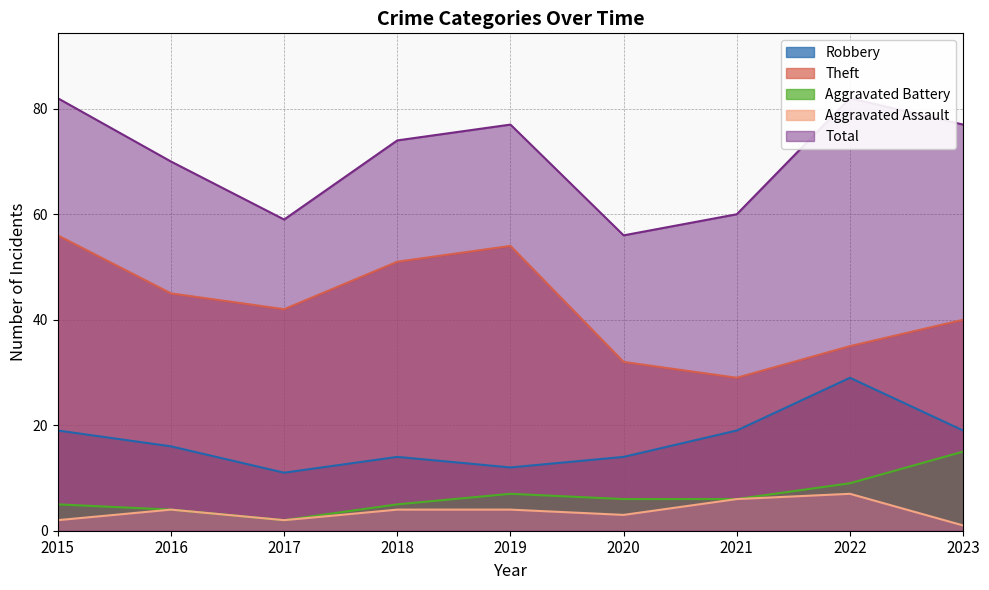

Which has a higher value, 2015 or 2016?

2015